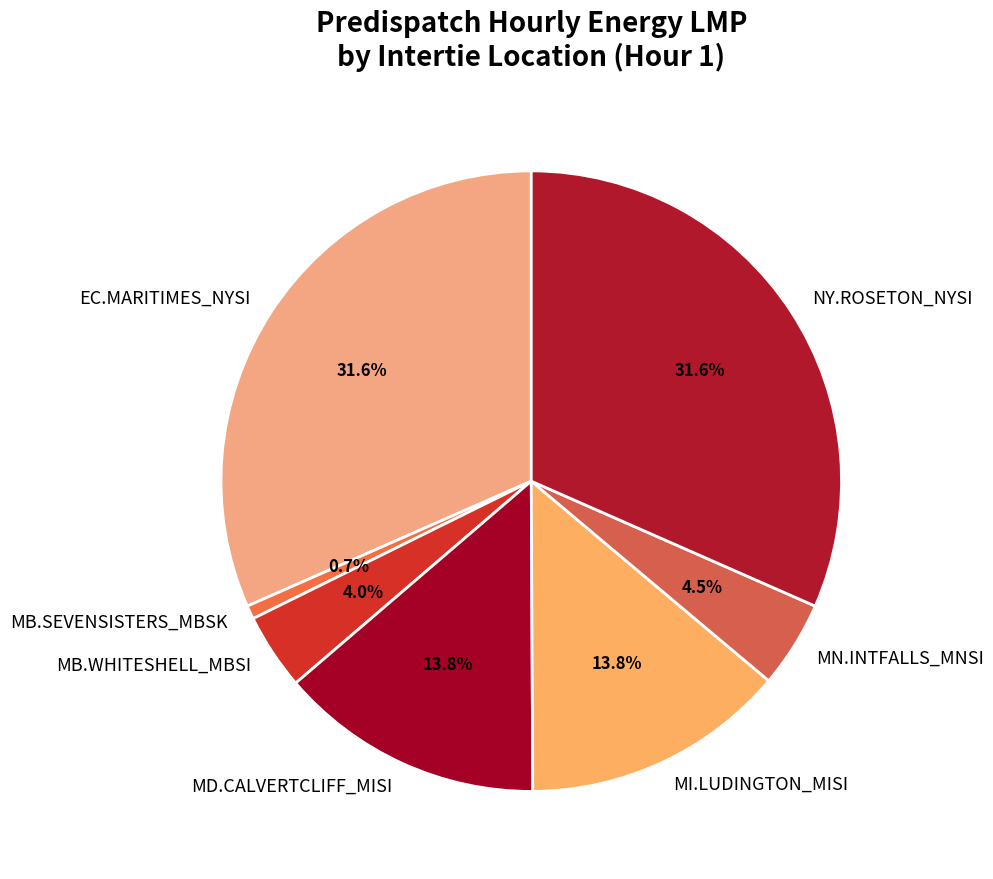

Approximately how many times larger is the value at NY.ROSETON_NYSI compared to EC.MARITIMES_NYSI?

1.0